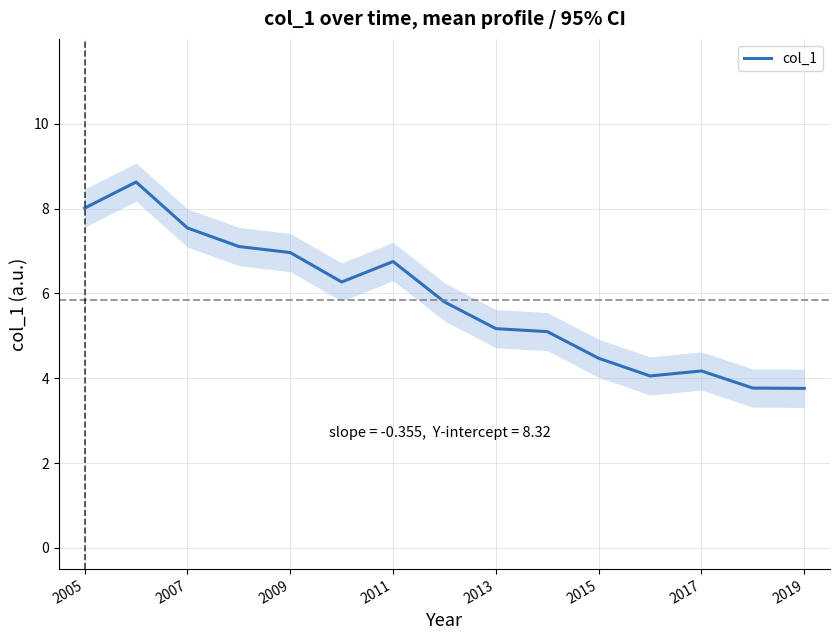

Is it true that col_1 equals 8.0 at 2005?

True